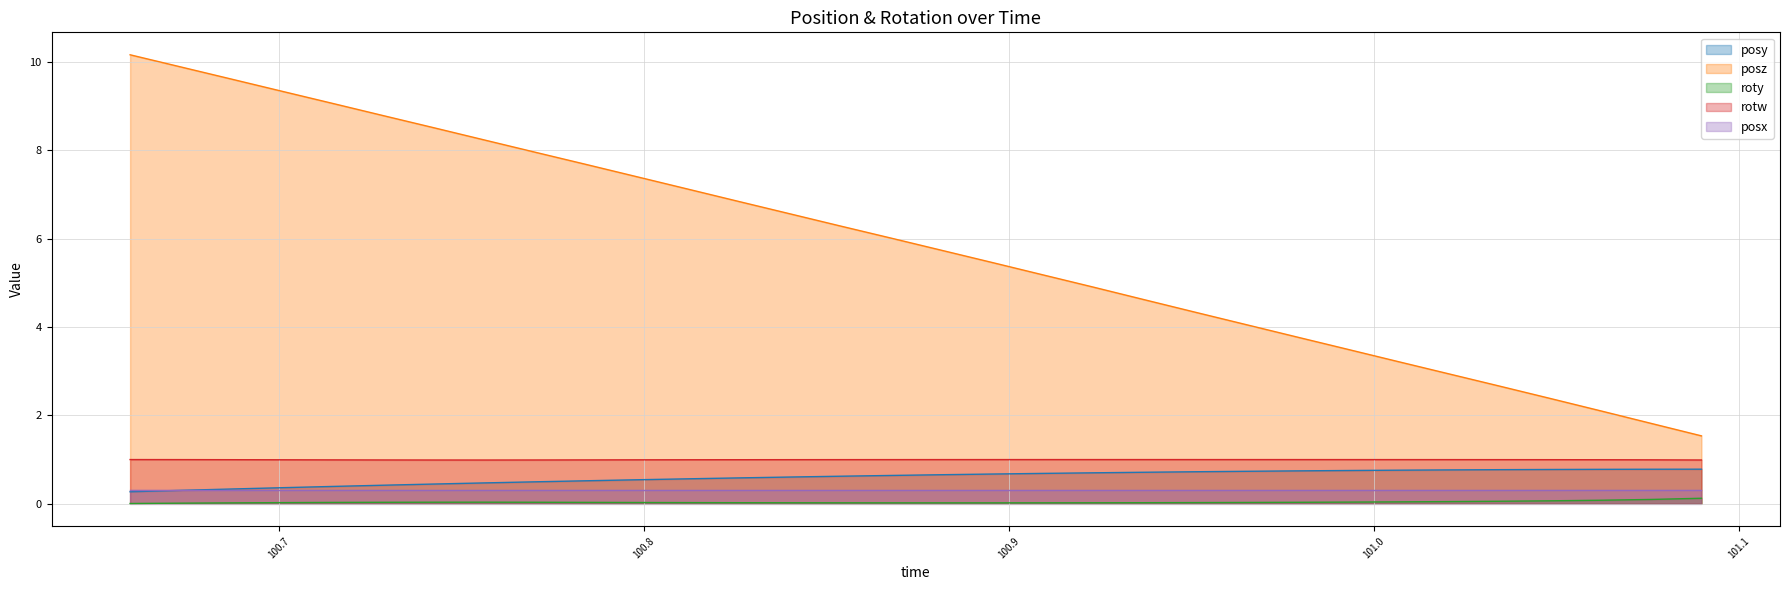

What is the greatest value displayed?

10.2